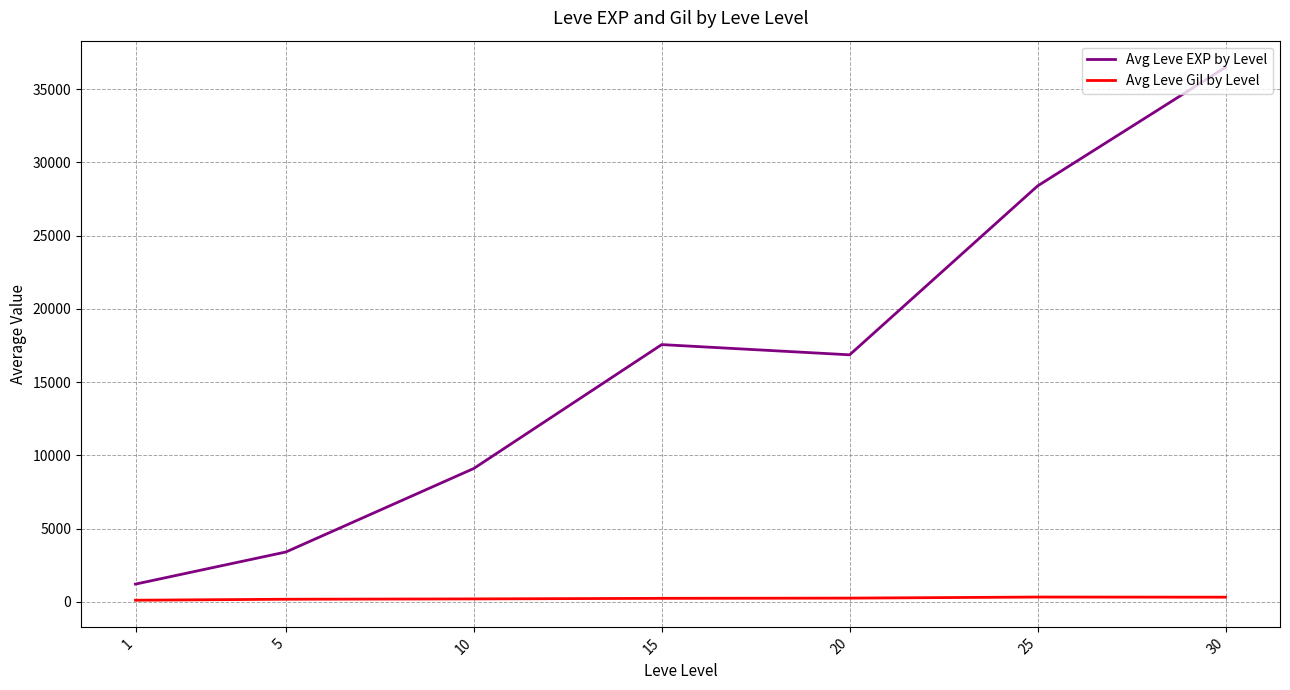

How many values in the Avg Leve Gil by Level series are below 241?

3